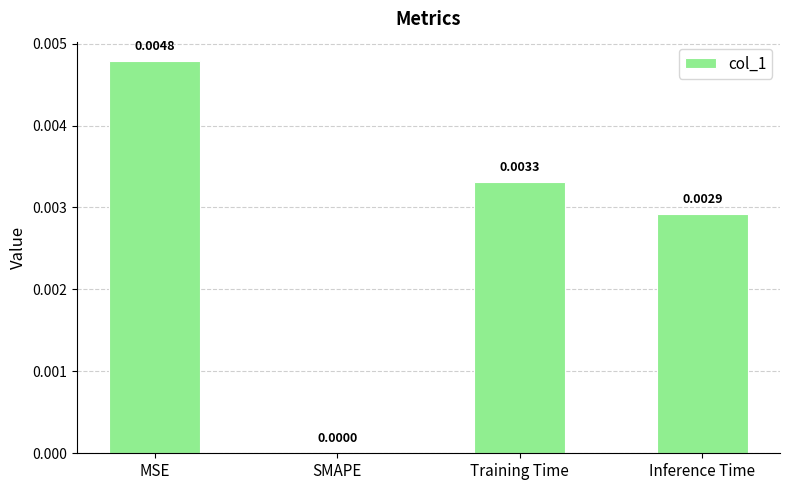

At which category does the chart reach its peak across all series?

MSE